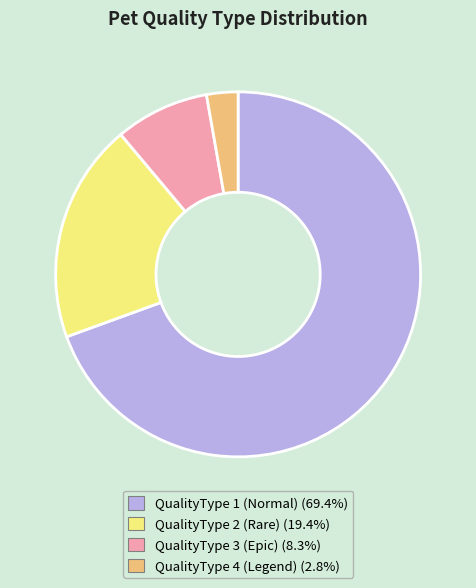

Is there any slice that represents more than half of the pie?

Yes